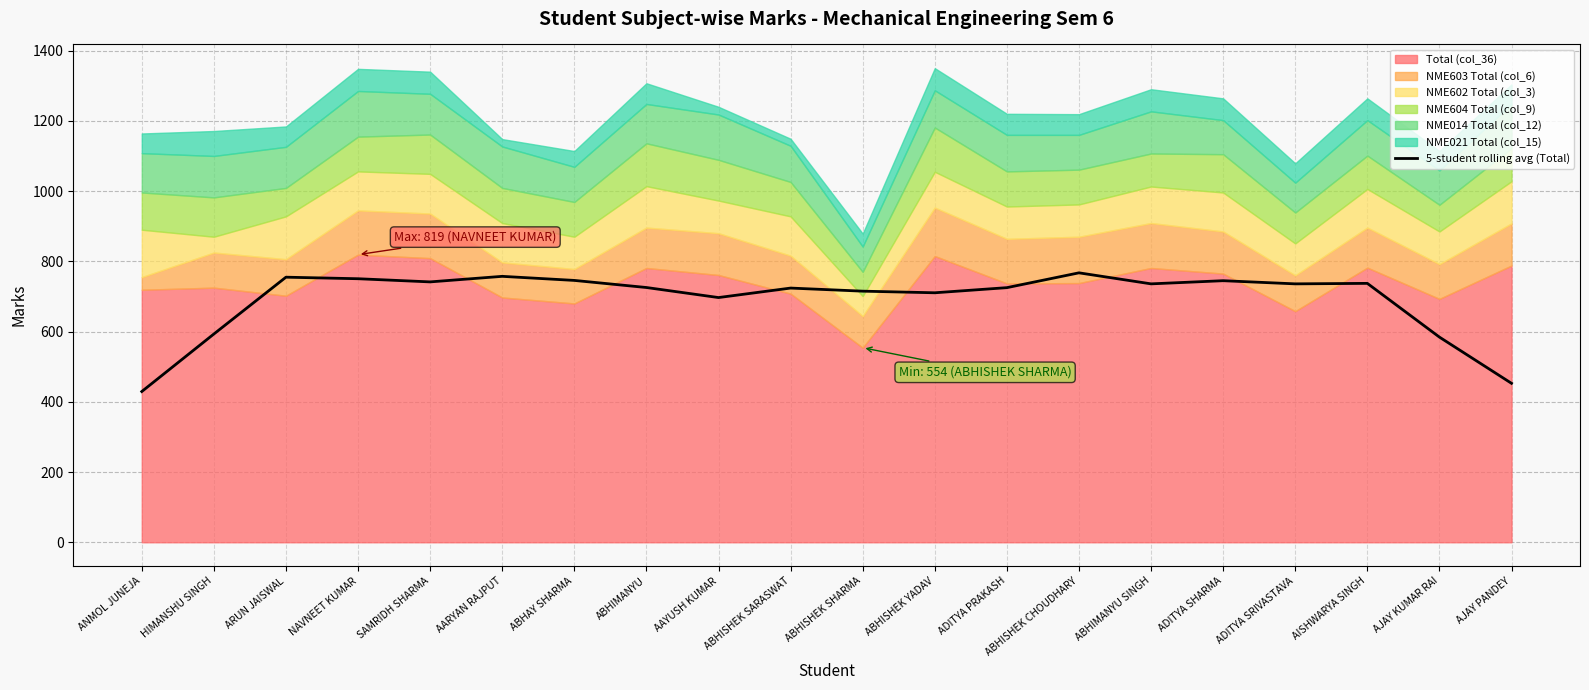

How many values are below 735?

10